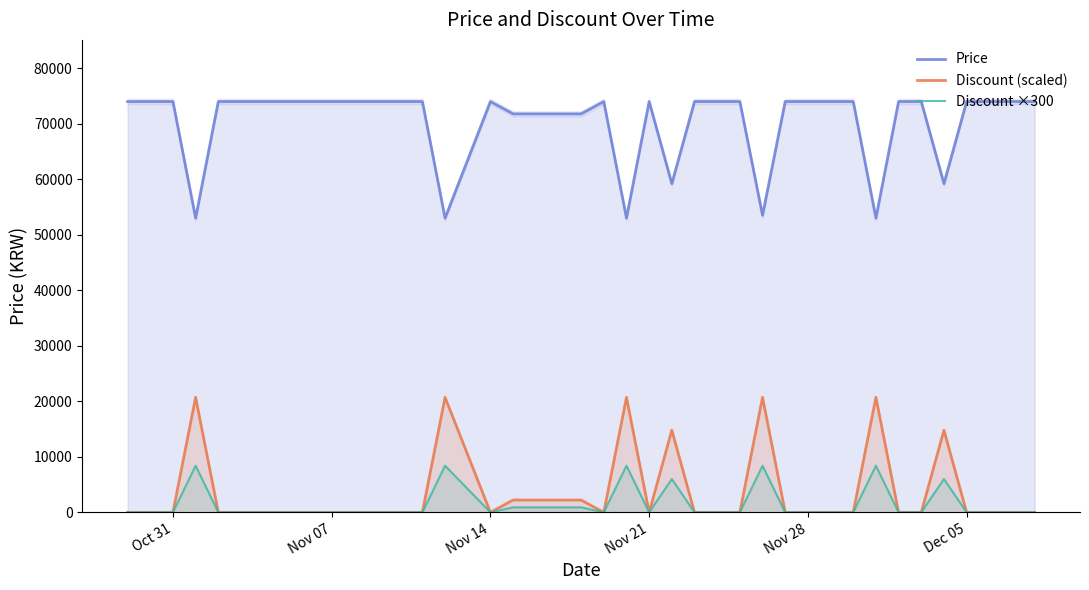

How many Discount (scaled) values are between 0 and 2220?

33